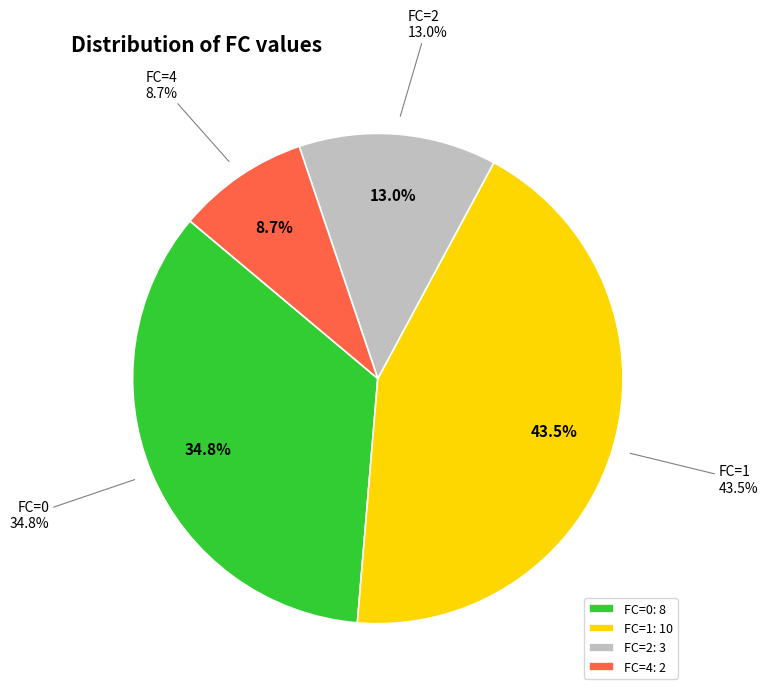

Is it true that FC=4 is 2% of the pie?

False